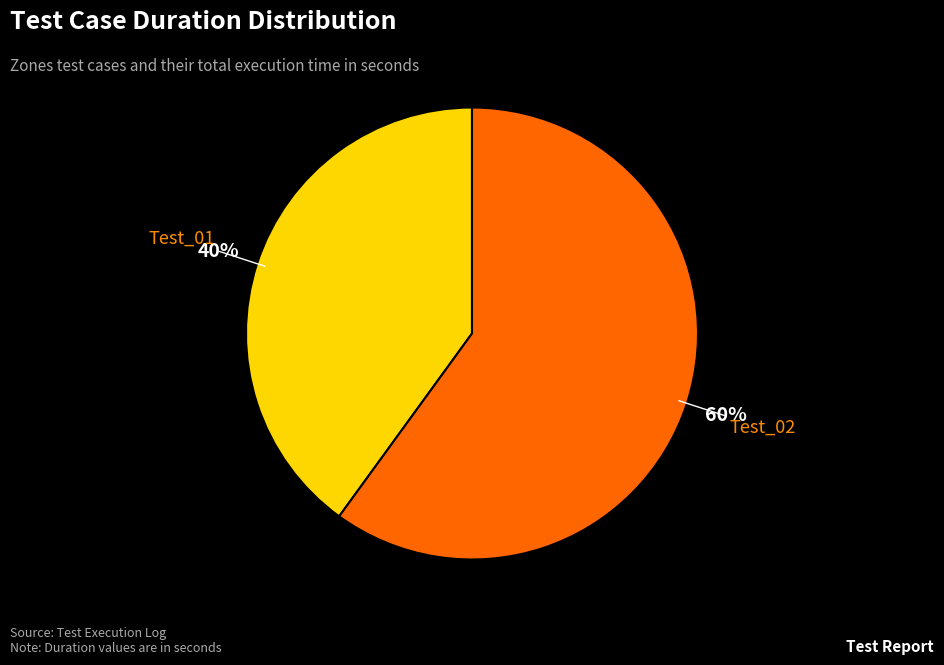

Is the sum of Test_01 and Test_02 greater than half?

Yes